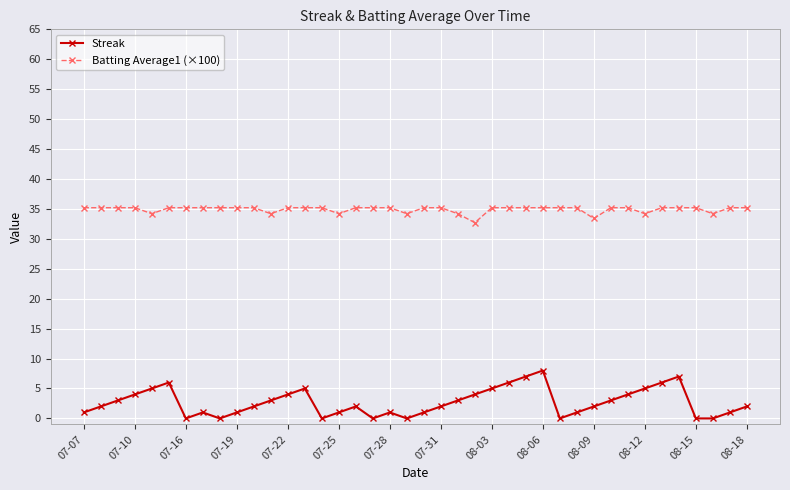

At how many categories does at least one series exceed 23?

40